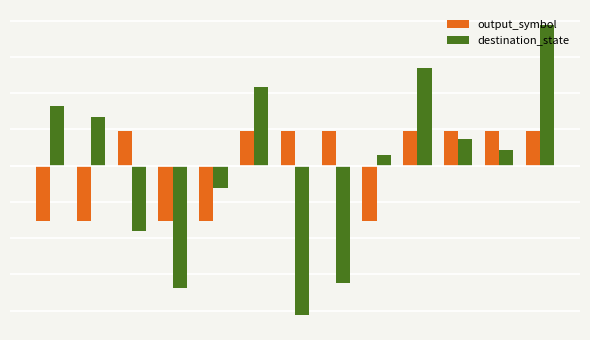

Does the chart contain any negative values?

Yes